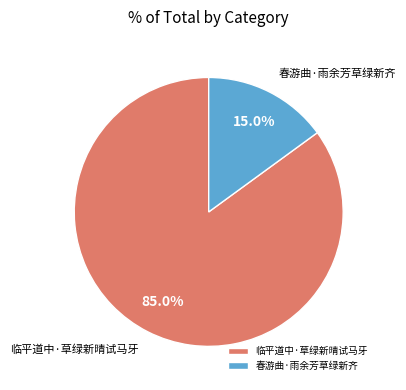

To the nearest percent, what is the average slice percentage?

50%